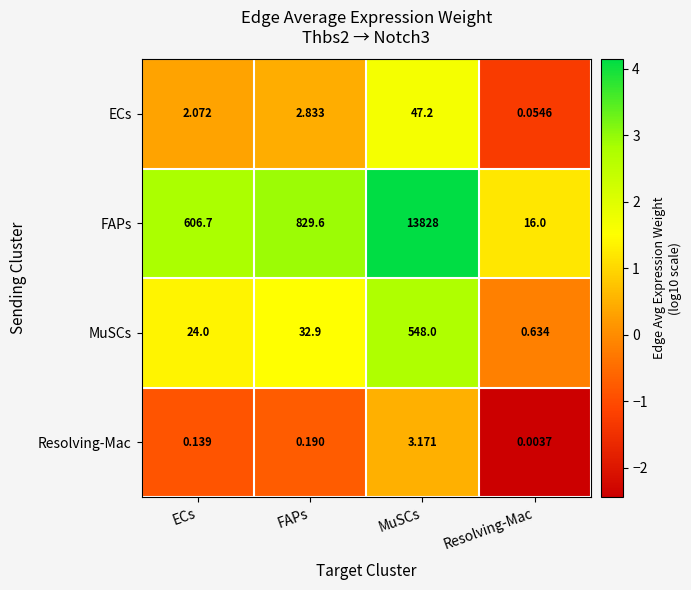

How many data points in FAPs are less than 829?

2